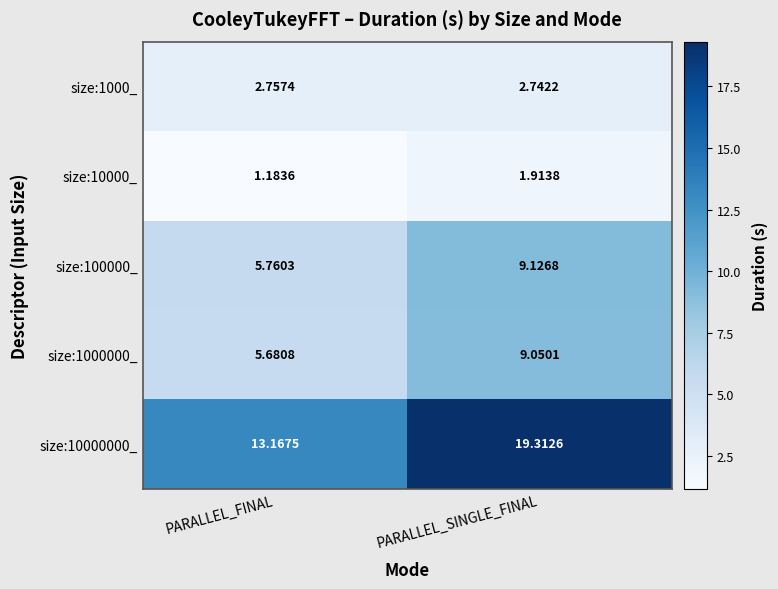

Is the value of size:10000_ at PARALLEL_FINAL greater than the value of size:1000000_ at PARALLEL_SINGLE_FINAL?

No